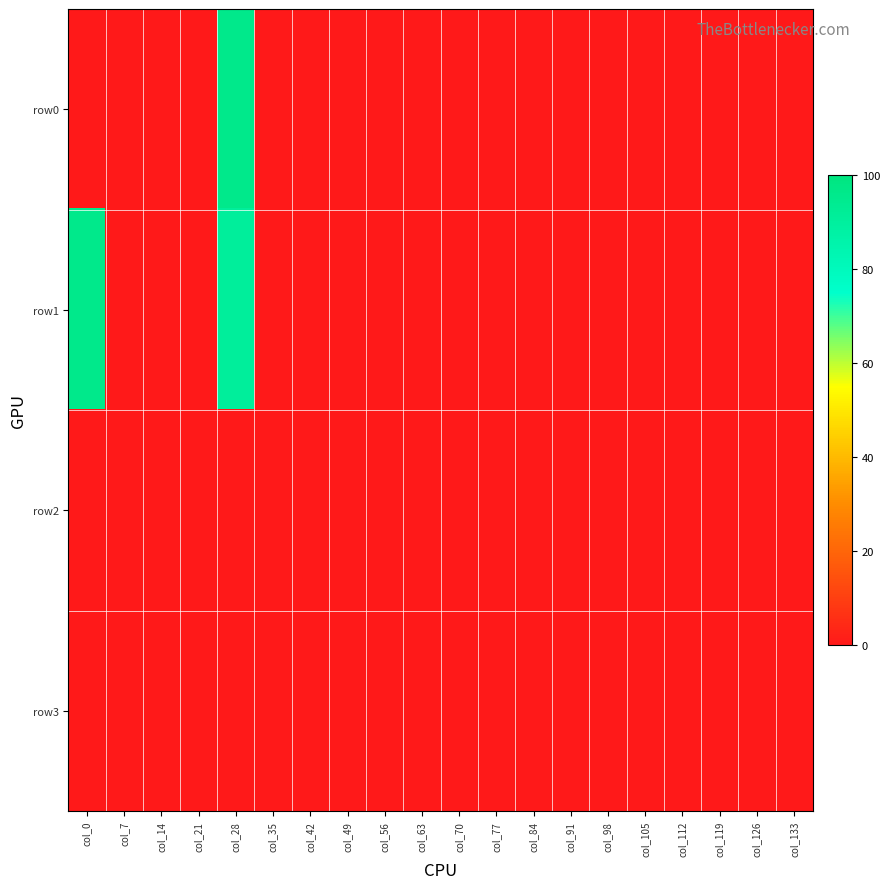

At how many categories does at least one series exceed 73?

2